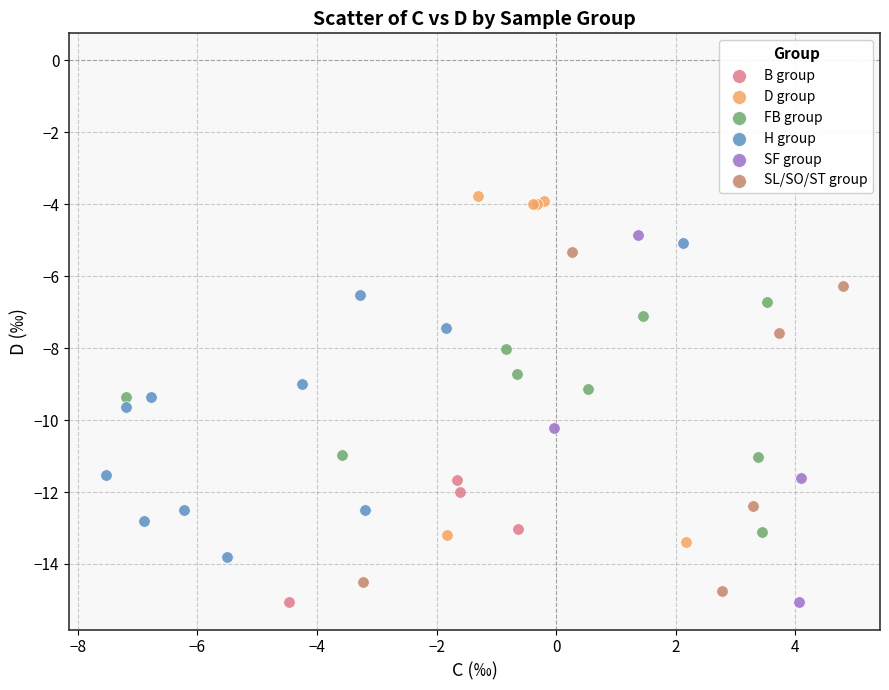

Which series has the largest Y range (max minus min)?

SF group